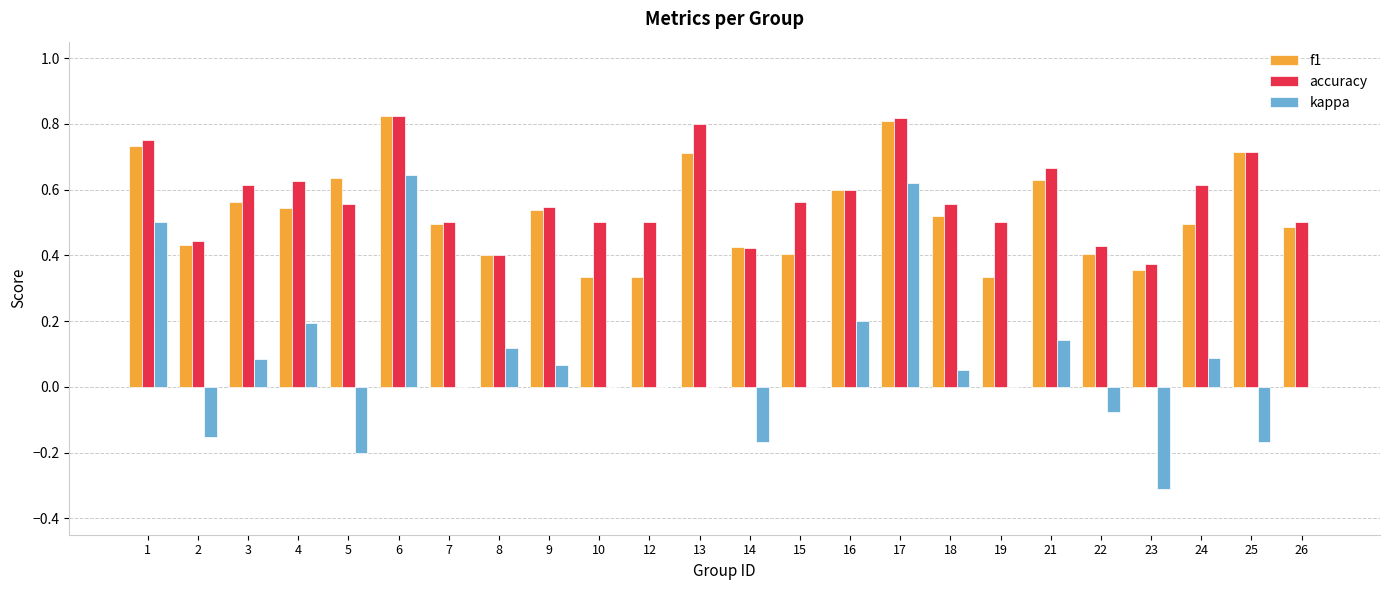

What is the sum of the f1 values at 6 and 13?

1.5